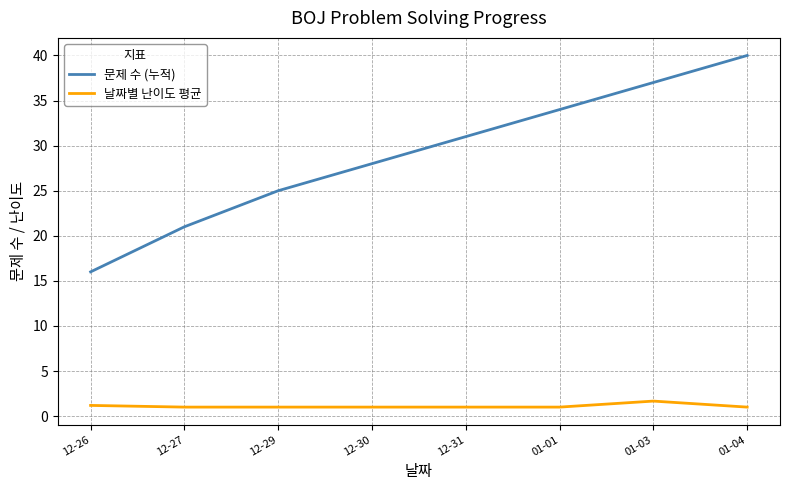

What is the maximum value for 날짜별 난이도 평균?

1.7